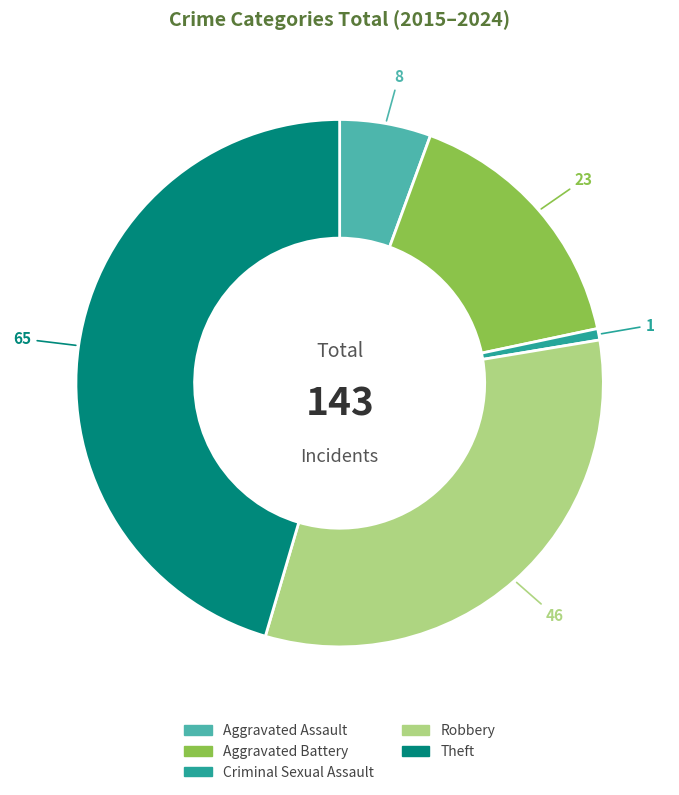

Rank the categories by value from highest to lowest.

Theft, Robbery, Aggravated Battery, Aggravated Assault, Criminal Sexual Assault